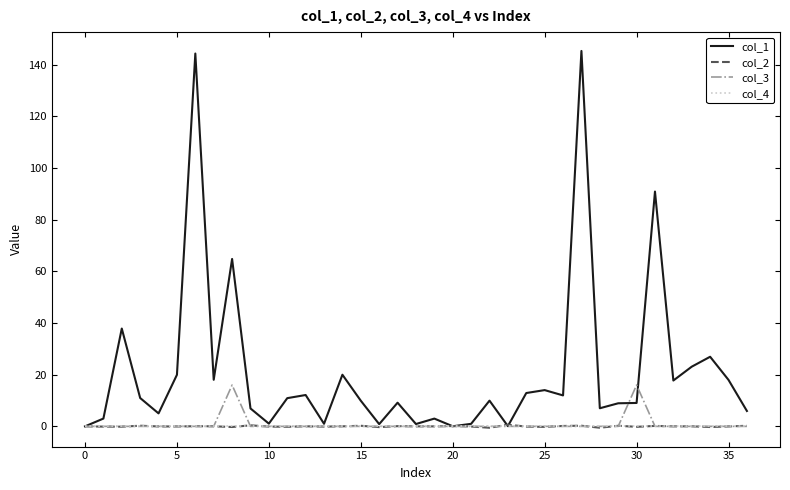

Which series has the largest range (max minus min)?

col_1